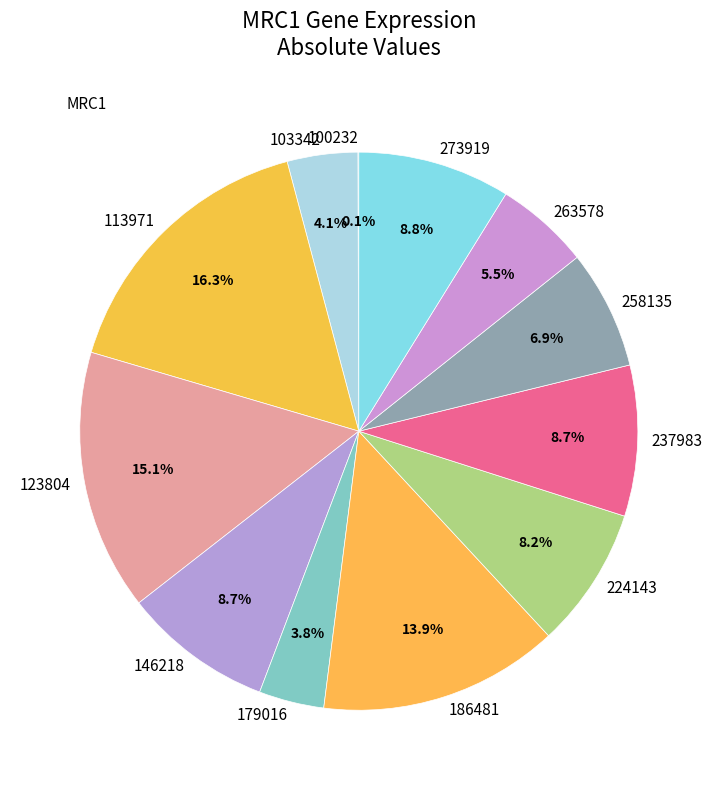

To the nearest percent, what is the combined percentage of 113971 and 224143?

24%